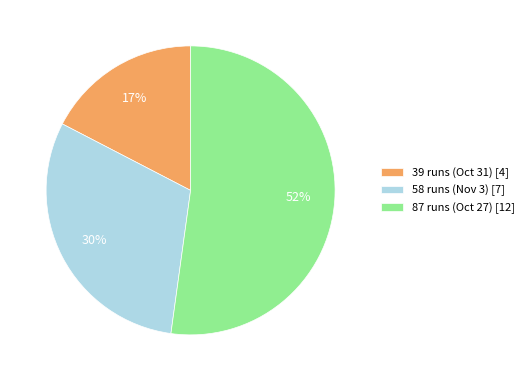

Count the number of slices in the pie.

3